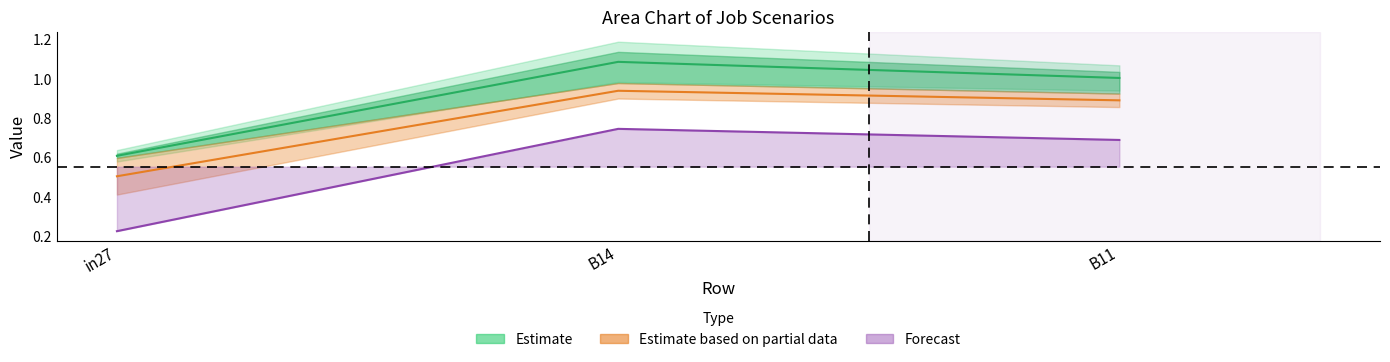

At how many categories does at least one series exceed 0?

3